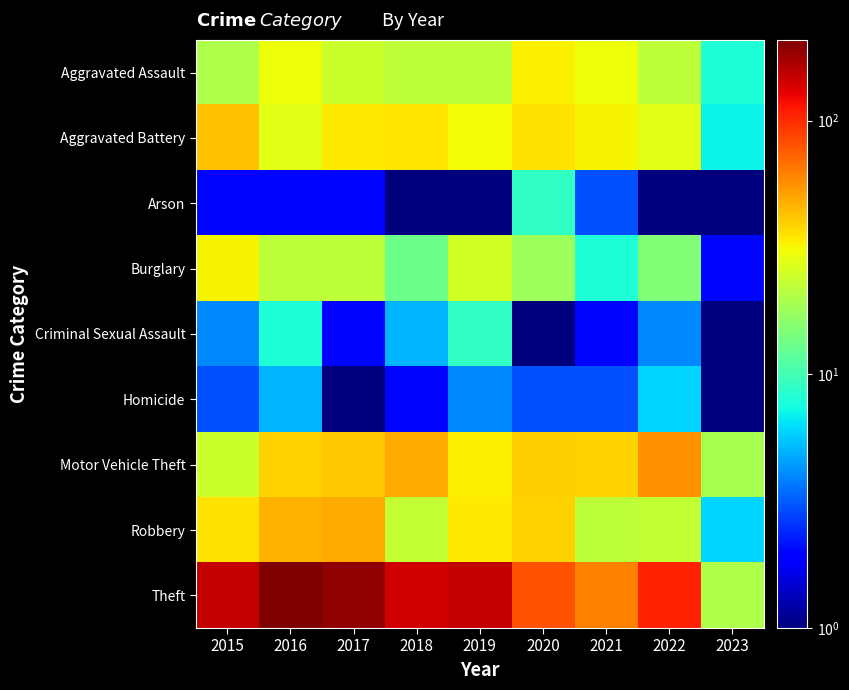

Which series has the largest total across all categories?

Theft